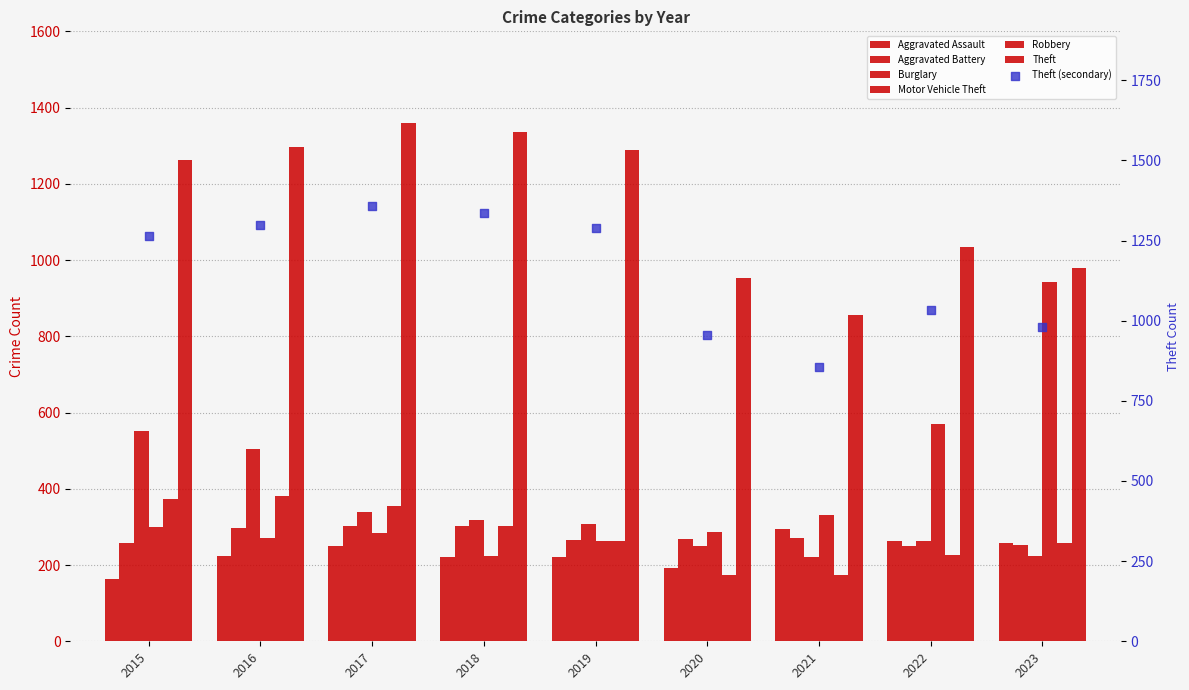

What is the total value across all series at 2015?

2909